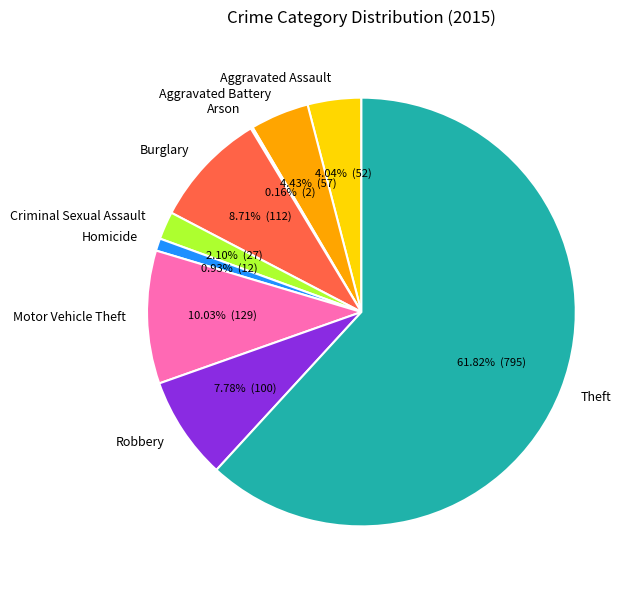

Is it true that Aggravated Assault is 4% of the pie?

True